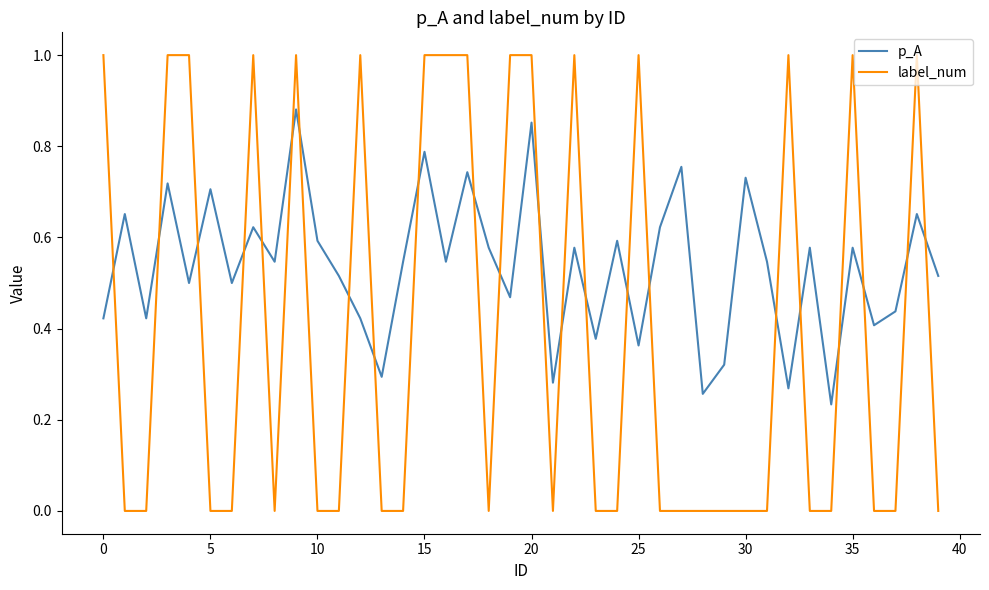

Which series has the largest total across all categories?

p_A